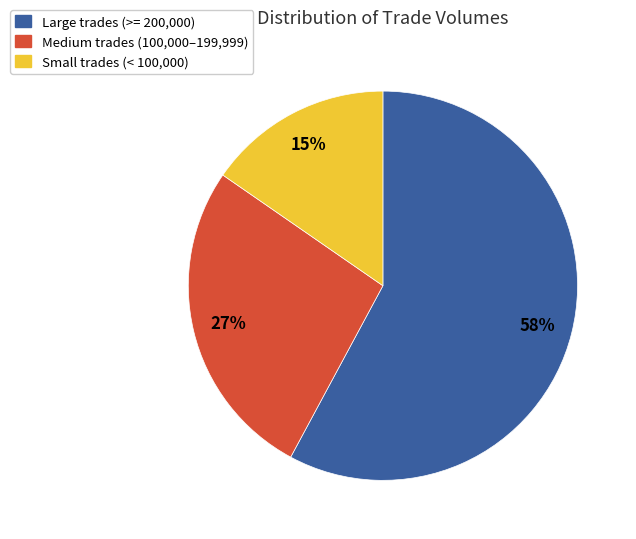

Does any single category account for the majority?

Yes